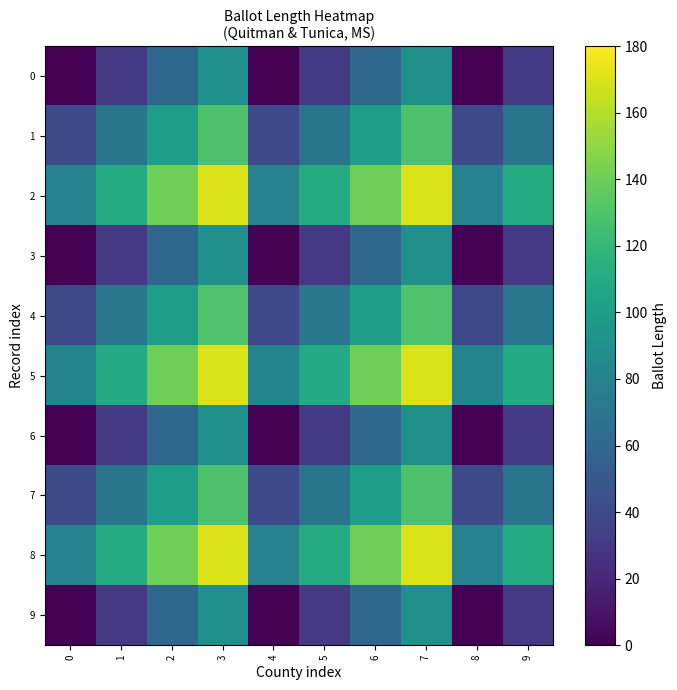

Rank the series at 9 from lowest to highest value.

3, 9, 0, 6, 1, 7, 4, 5, 2, 8